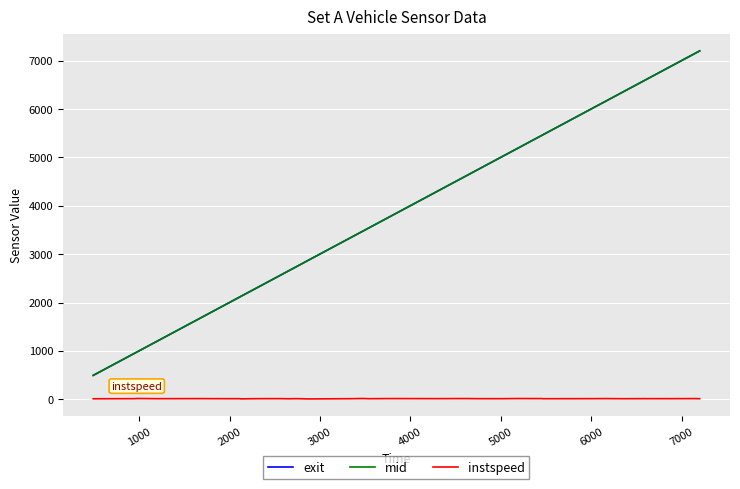

True or false: instspeed and mid cross at least once.

False